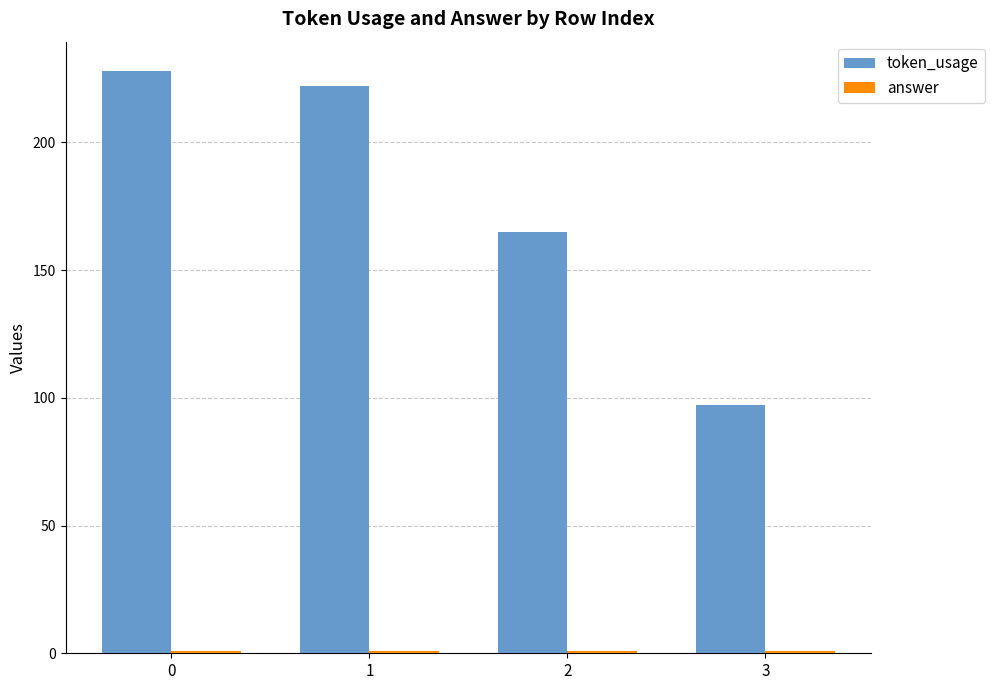

What is the sum of all token_usage values?

712